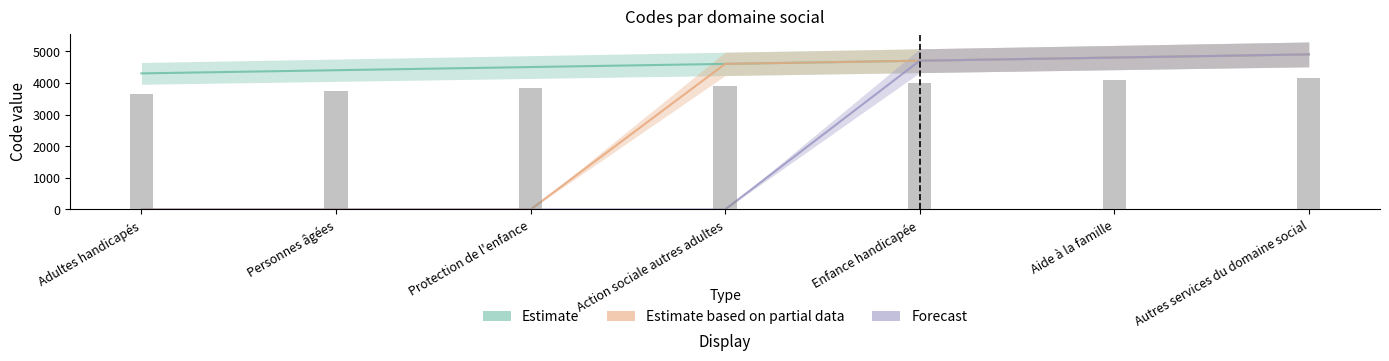

What is the greatest value displayed?

4900